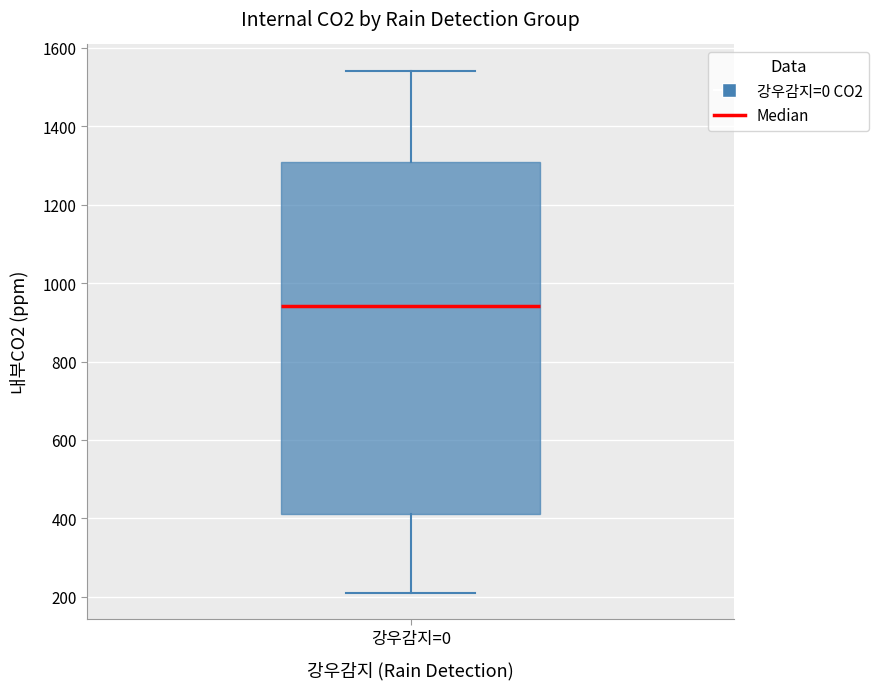

Where does the median line of the box for 강우감지=0 sit on the y-axis? The values are not printed on the chart, so give them approximately, as read against the axis.

940